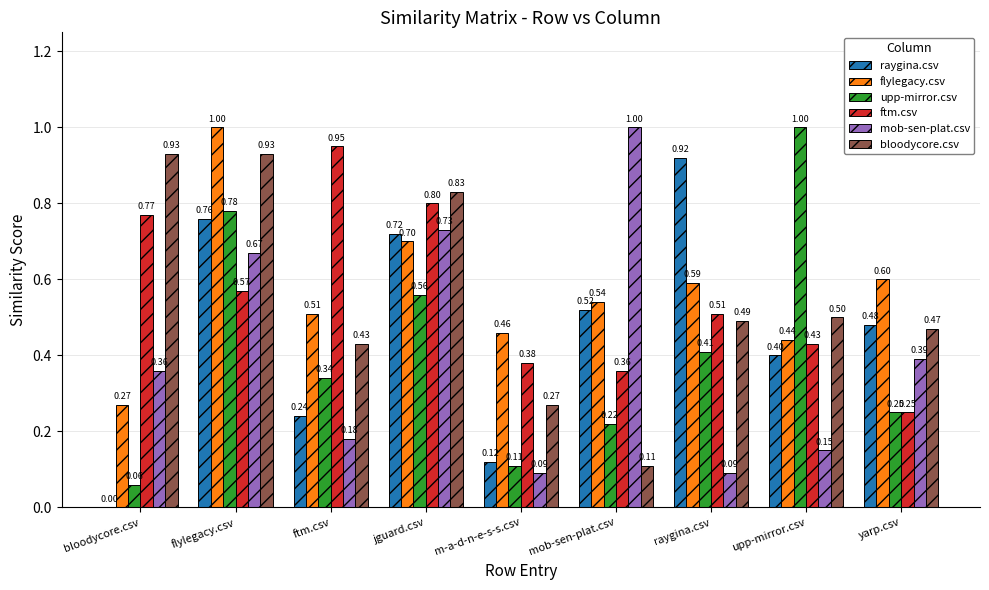

Is the value of flylegacy.csv at ftm.csv greater than the value of bloodycore.csv at ftm.csv?

Yes